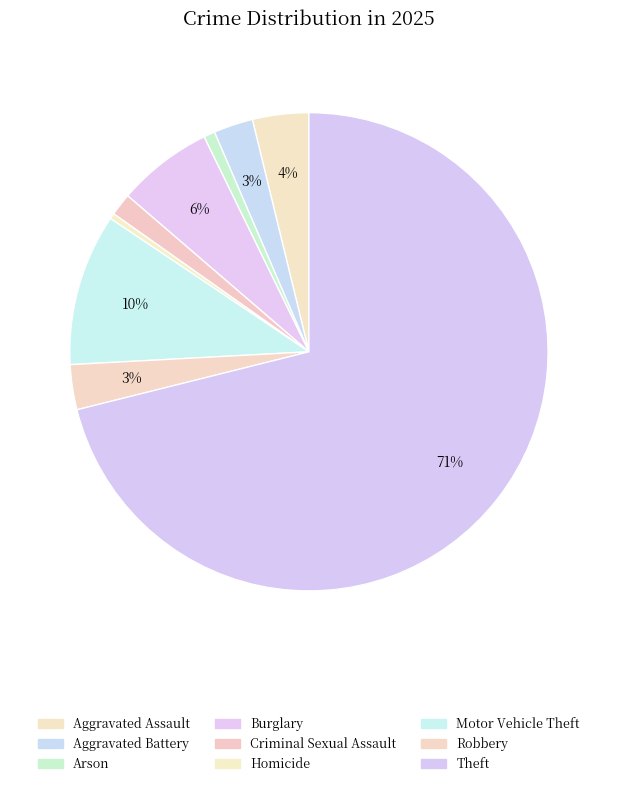

To the nearest percent, what percentage of the pie is Burglary?

6%